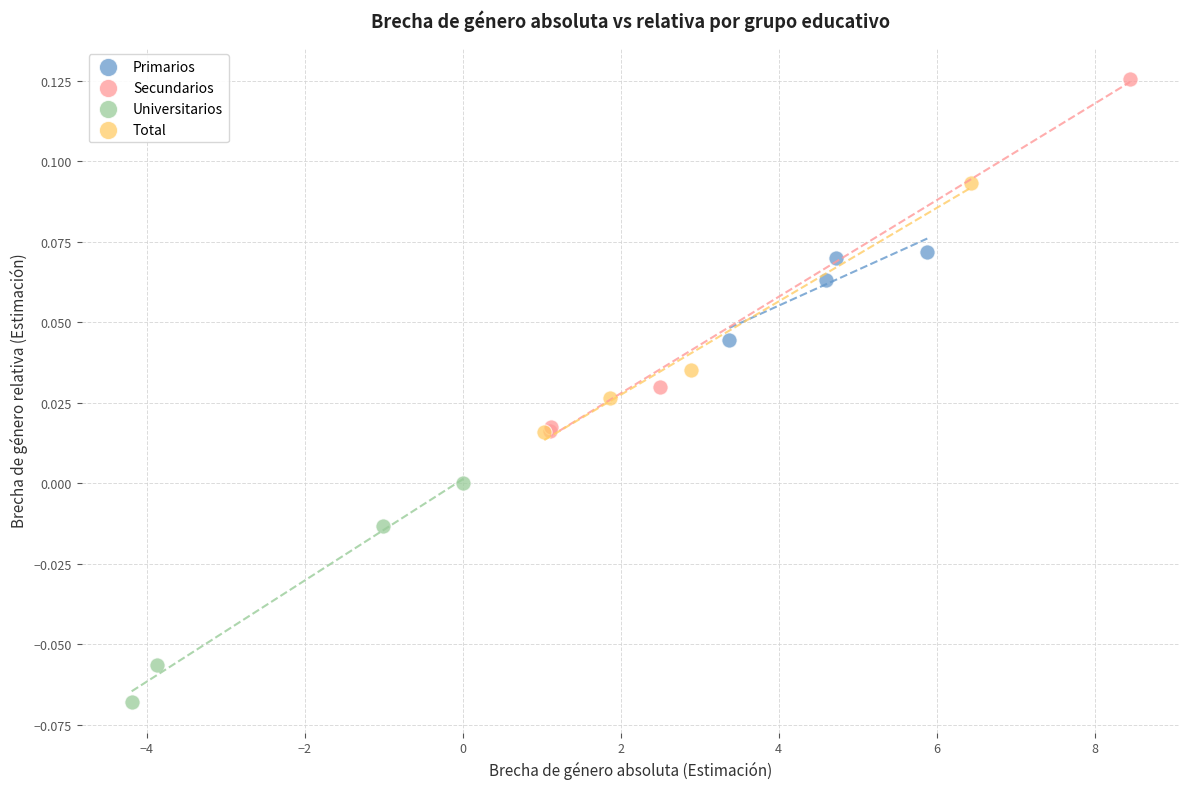

Which series reaches the maximum Y coordinate?

Secundarios